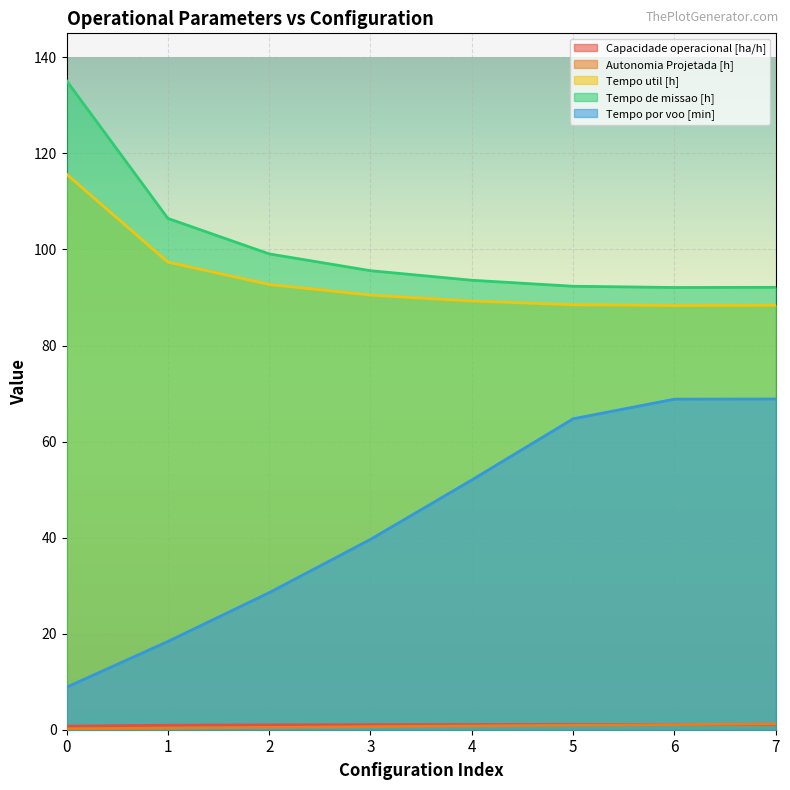

Rank the series by their maximum value, from lowest to highest.

Capacidade operacional [ha/h], Autonomia Projetada [h], Tempo por voo [min], Tempo util [h], Tempo de missao [h]